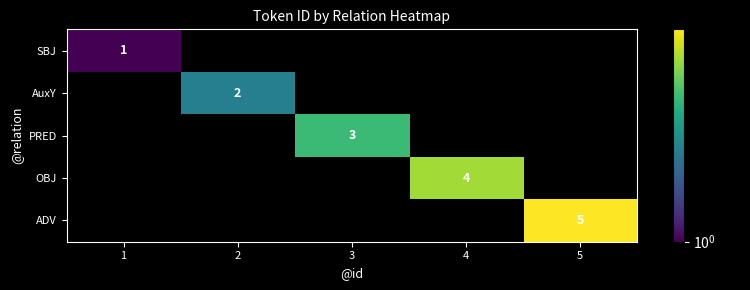

True or false: PRED has a value of 3 at 3.

True